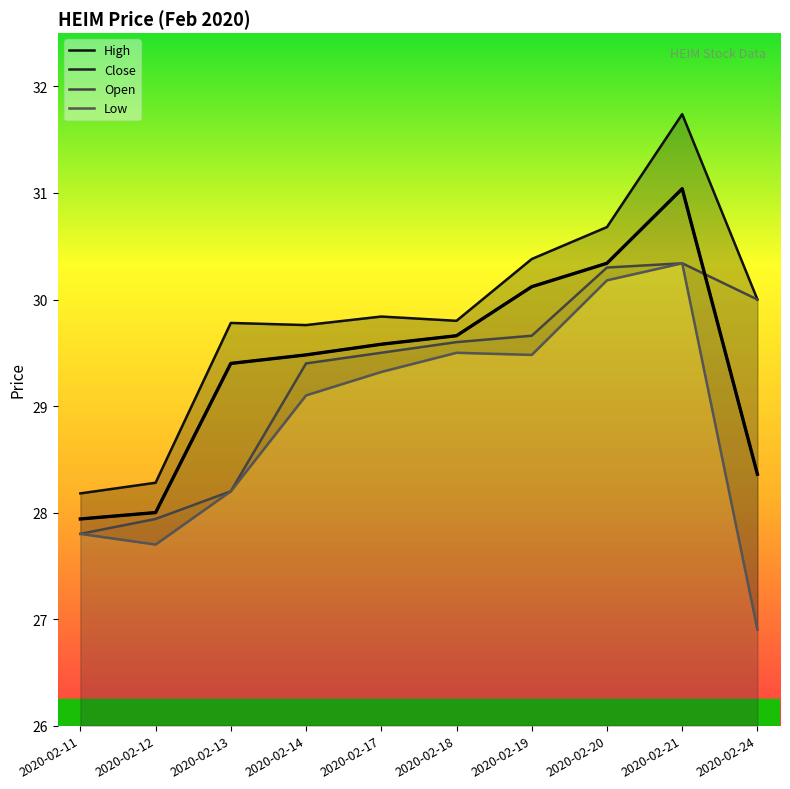

True or false: High and Open cross at least once.

False